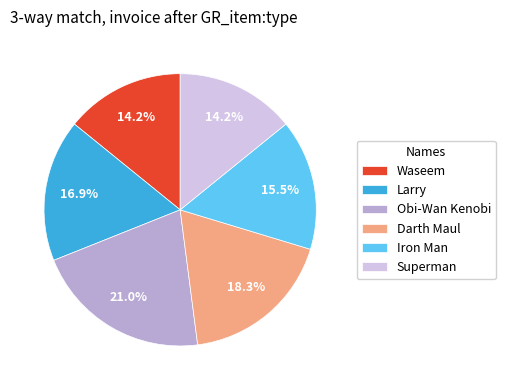

How many slices are in this pie chart?

6